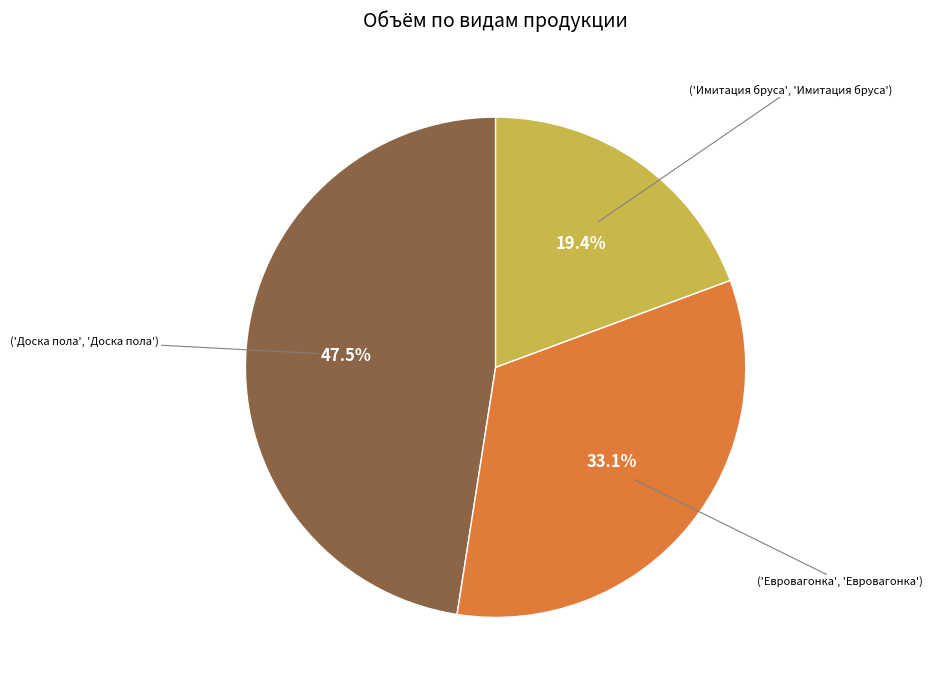

Is there any slice that represents more than half of the pie?

No